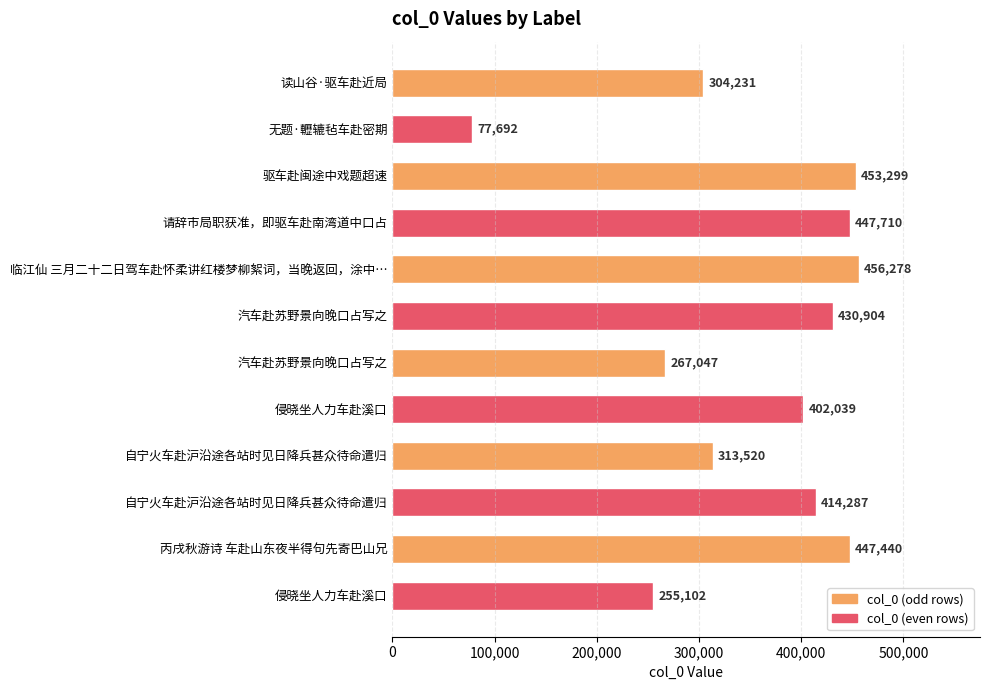

How many data points does each series have?

12